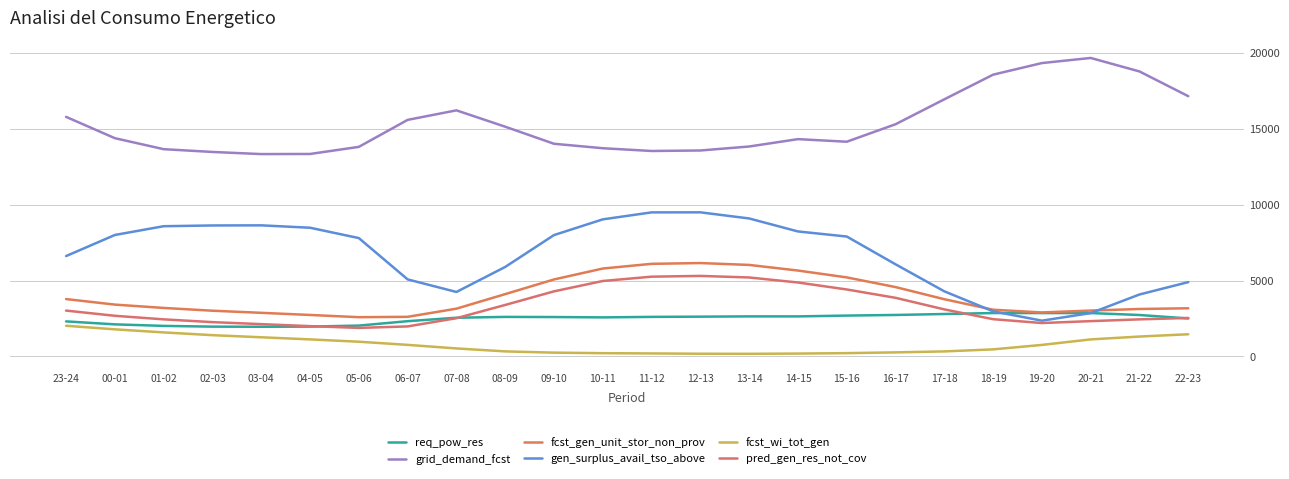

Which series has the largest total across all categories?

grid_demand_fcst